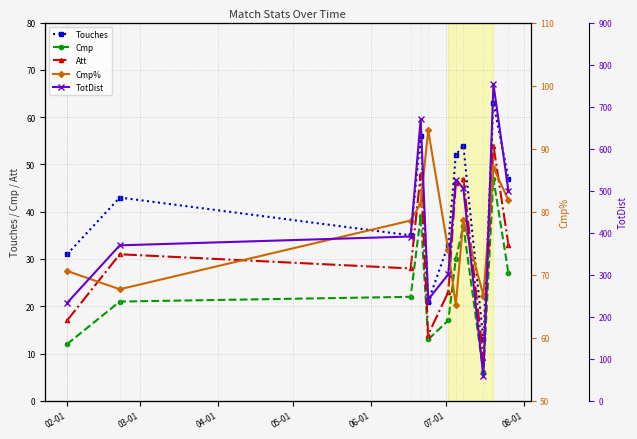

What is the sum of all TotDist values?

4549.0